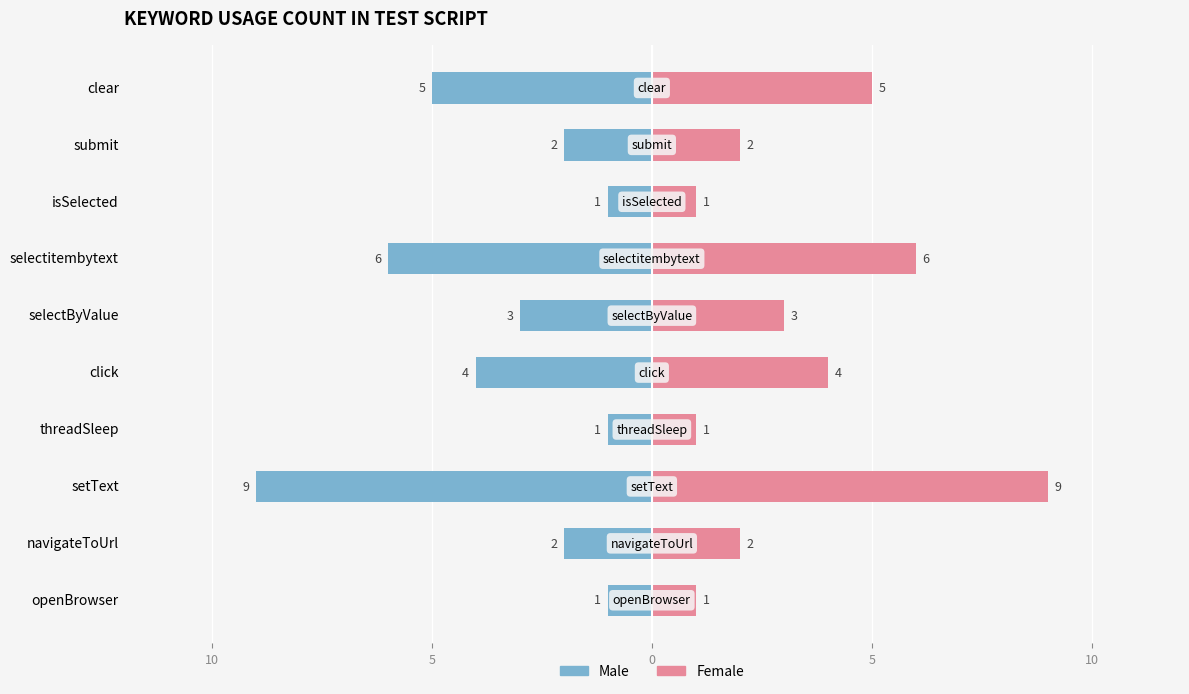

What is the difference between the second highest and second lowest values in the Male series?

5